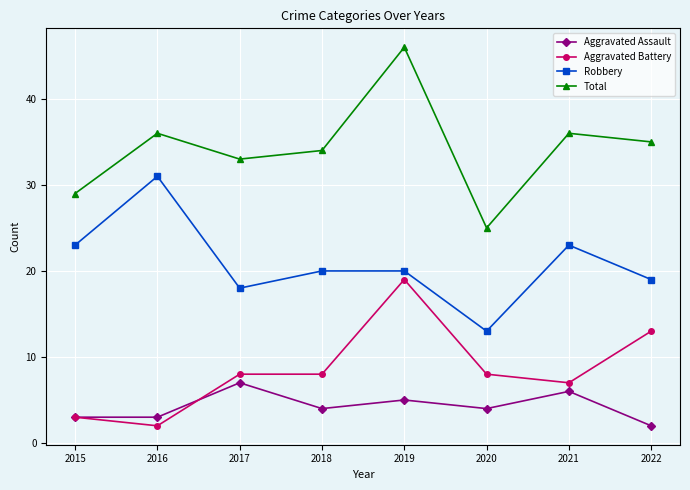

At which category does Total reach its first local peak?

2016